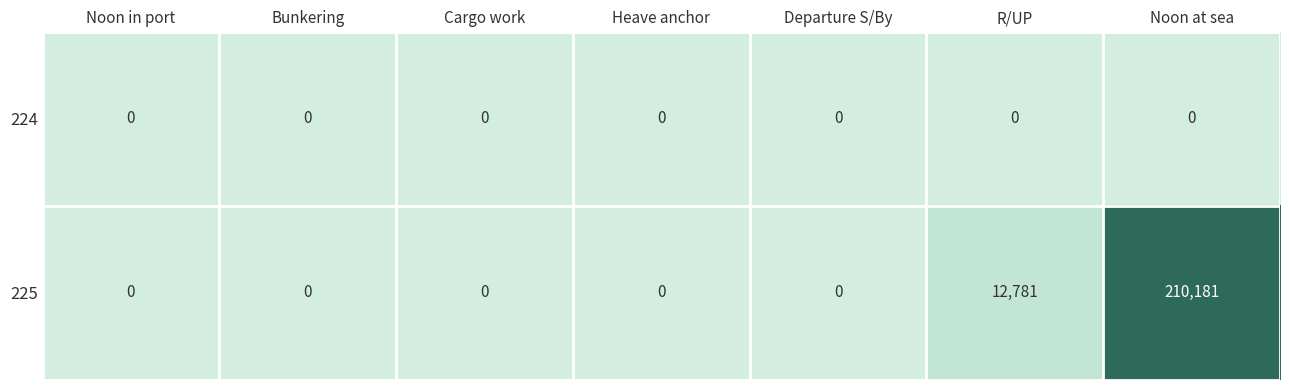

At which label is 225 closest to 105090?

R/UP